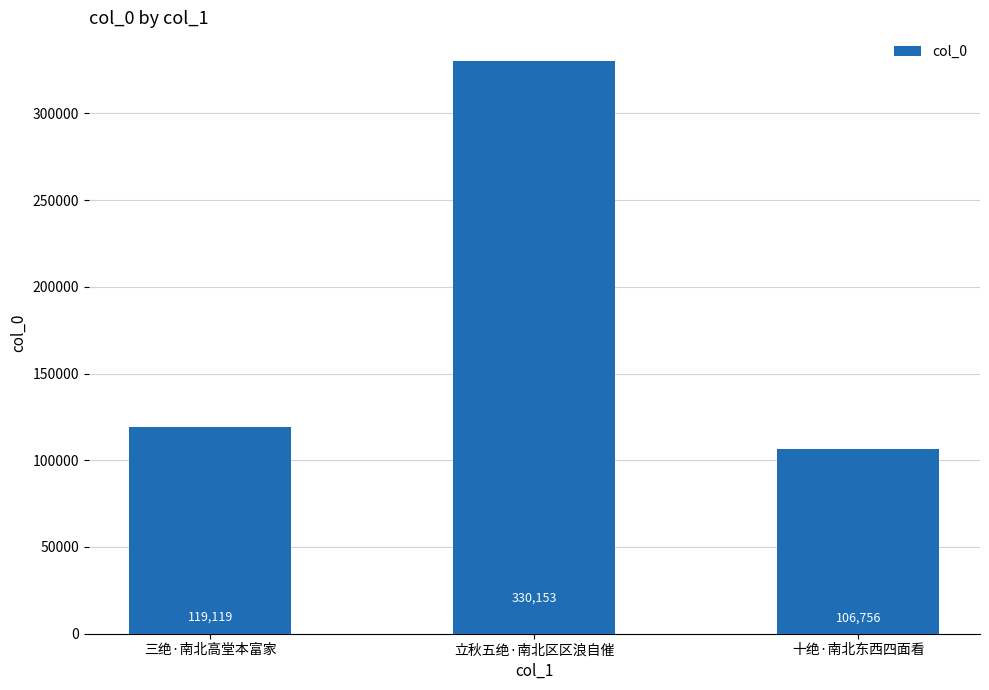

How many categories are shown in the chart?

3